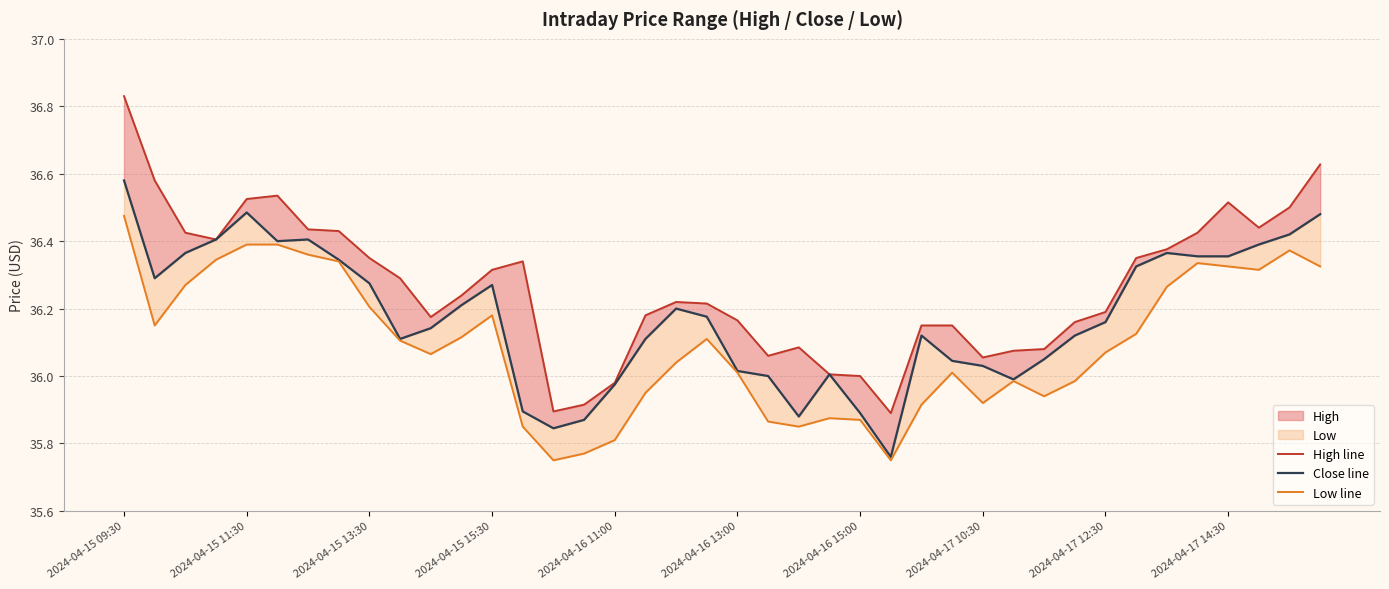

True or false: Low line and High line intersect in this chart.

False